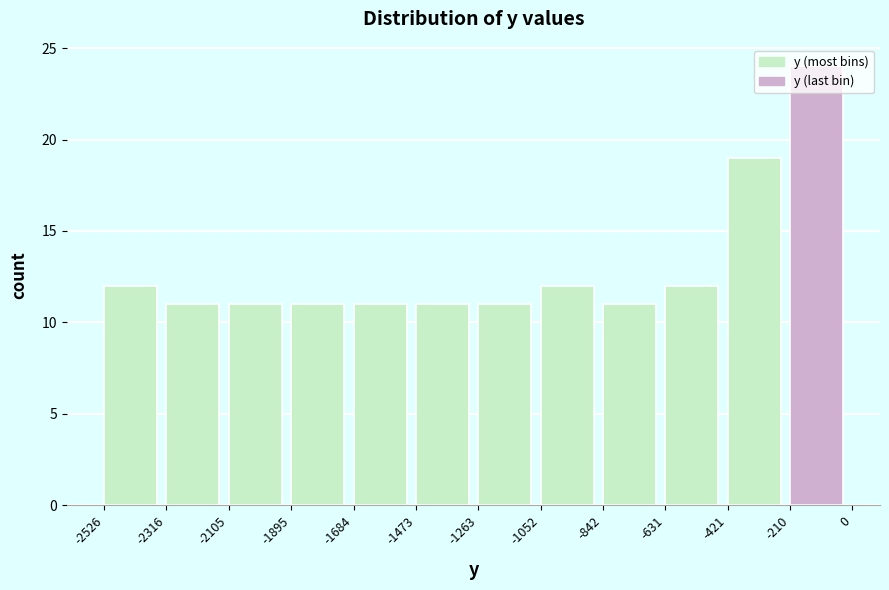

Which range on the x-axis has the tallest bar?

-210 to 0